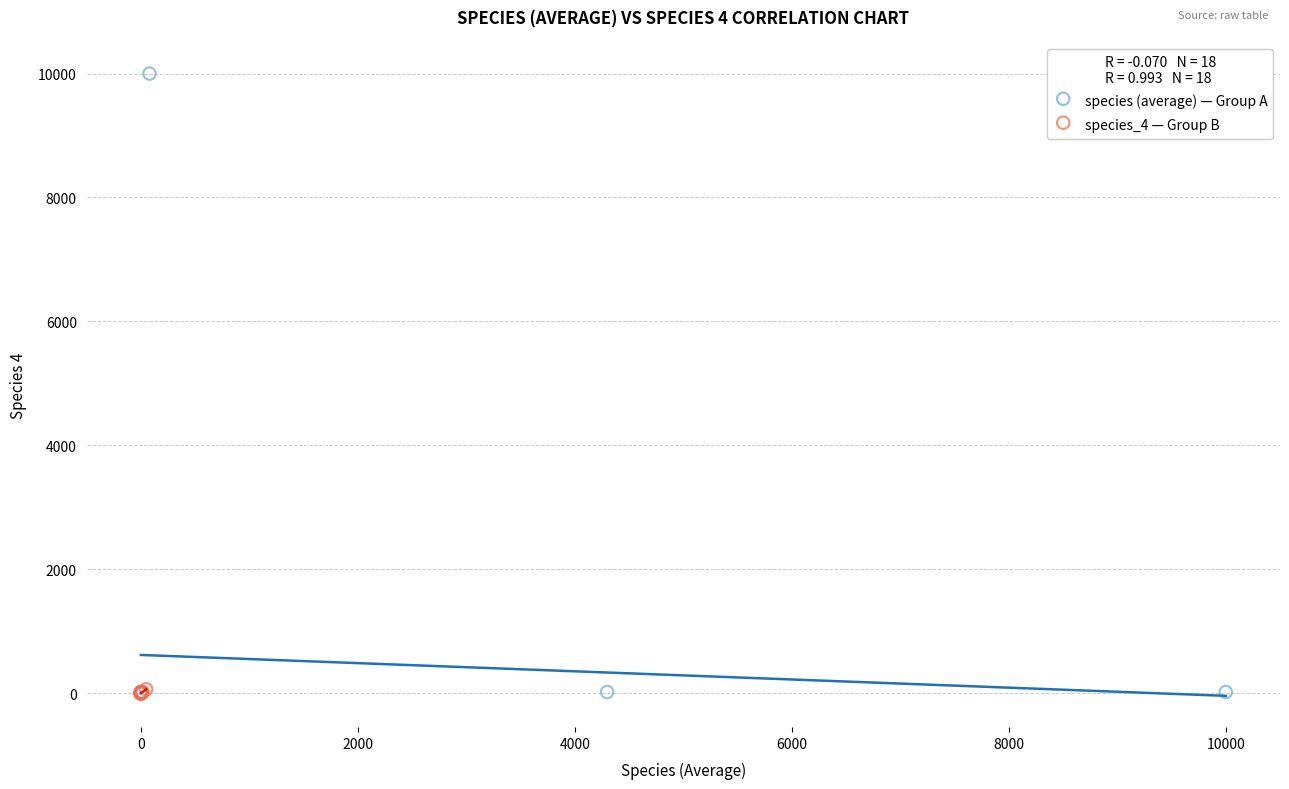

What are all the series names shown in the legend?

species (average) — Group A, species_4 — Group B